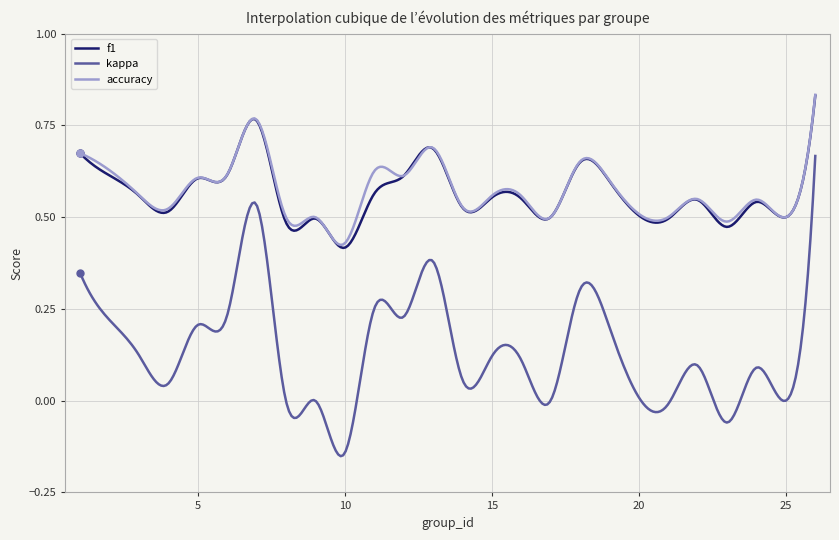

Which series has the largest range (max minus min)?

kappa